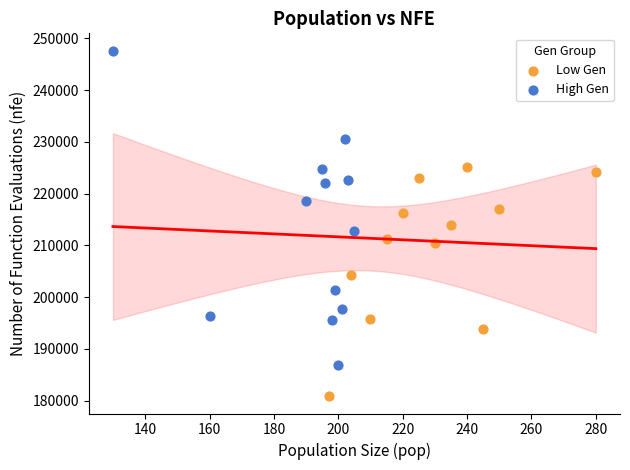

Which series contains the lowest Y value?

Low Gen